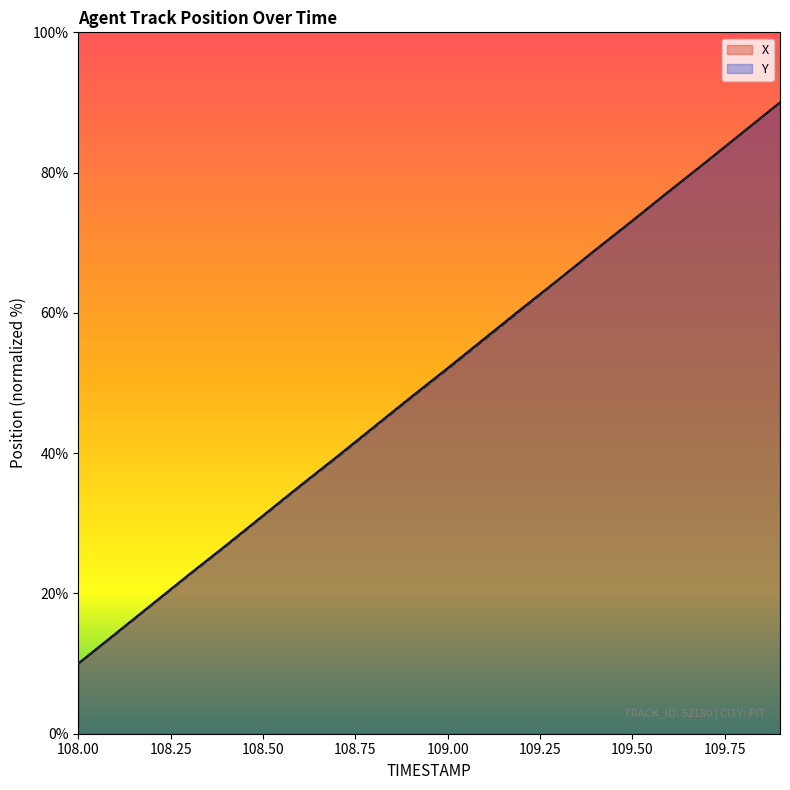

What is the difference between the maximum and minimum values in the X series?

80.0